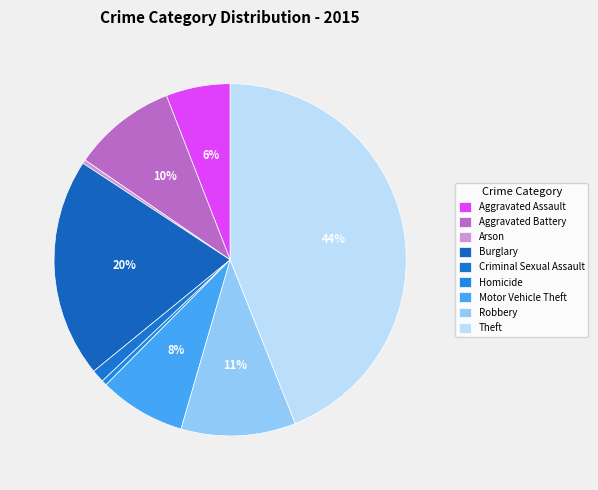

To the nearest percent, what is the combined percentage of Homicide and Aggravated Assault?

6%